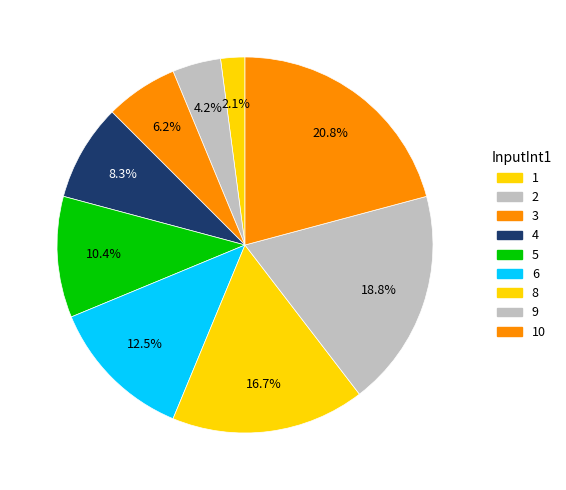

Rank the categories by value from lowest to highest.

1, 2, 3, 4, 5, 6, 8, 9, 10